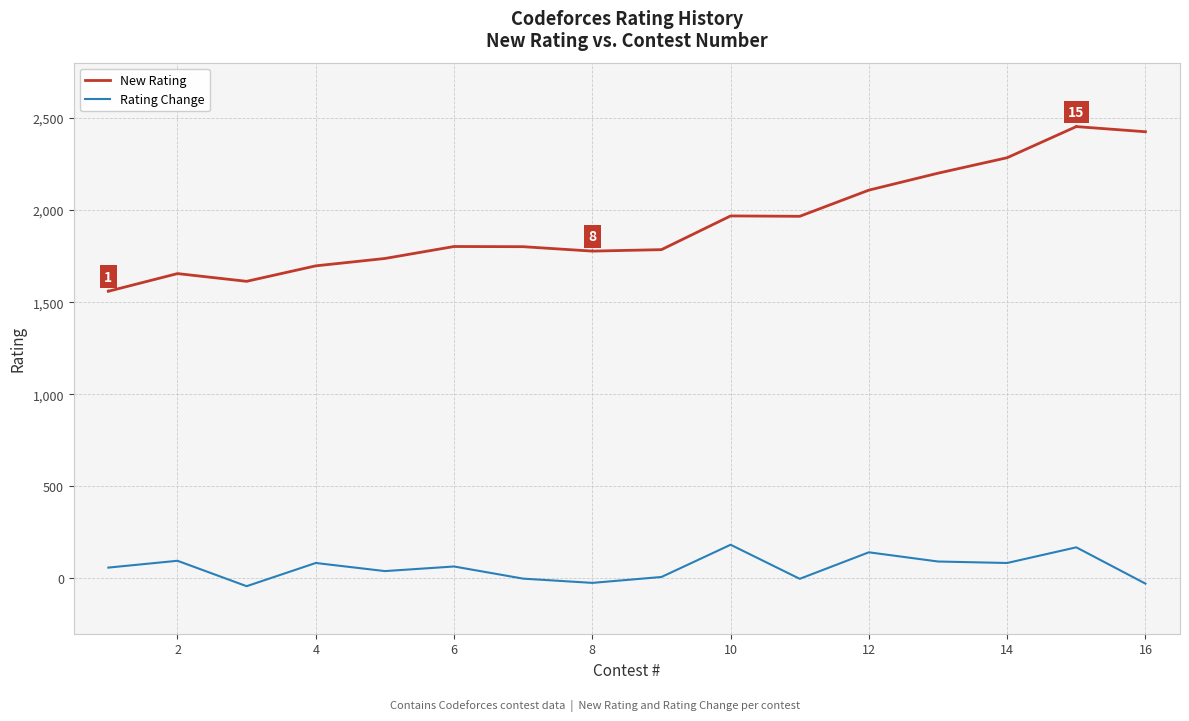

What is the maximum value shown in the chart?

2453